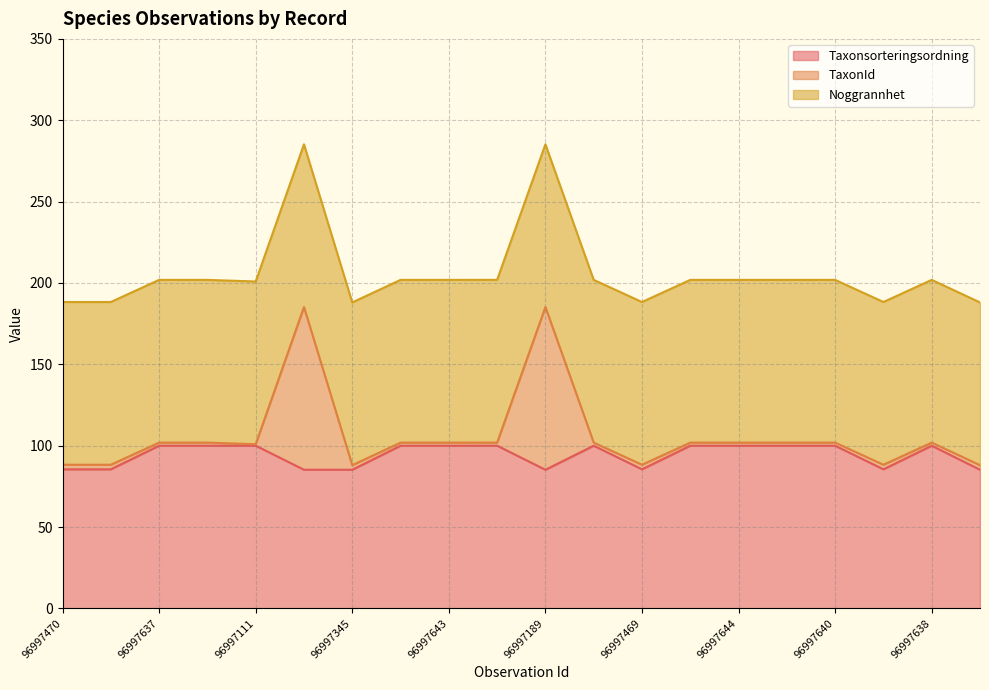

Is it true that Taxonsorteringsordning equals 115.7 at 96997189?

False